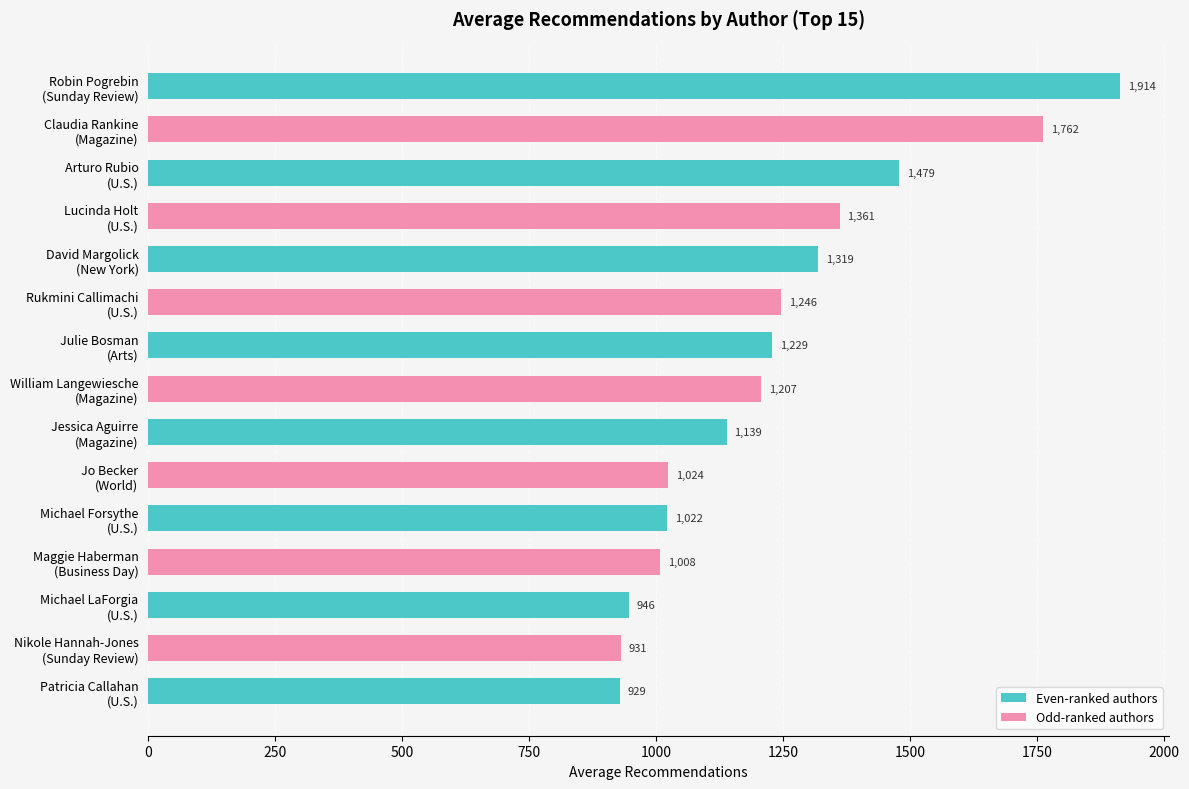

What is the difference between the maximum and minimum values?

985